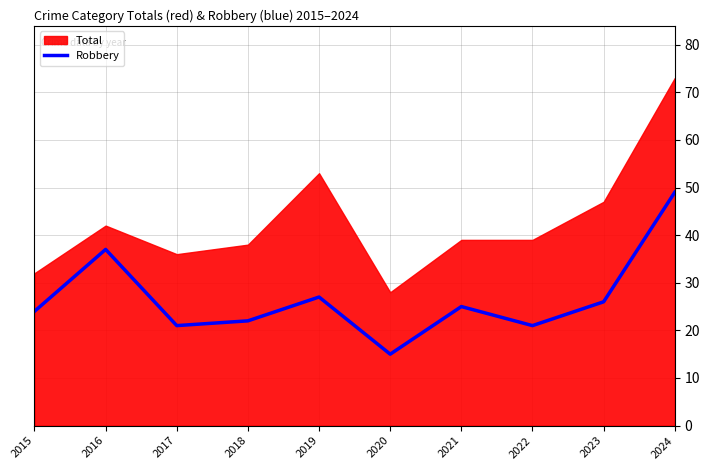

True or false: Robbery has a value of 9 at 2023.

False